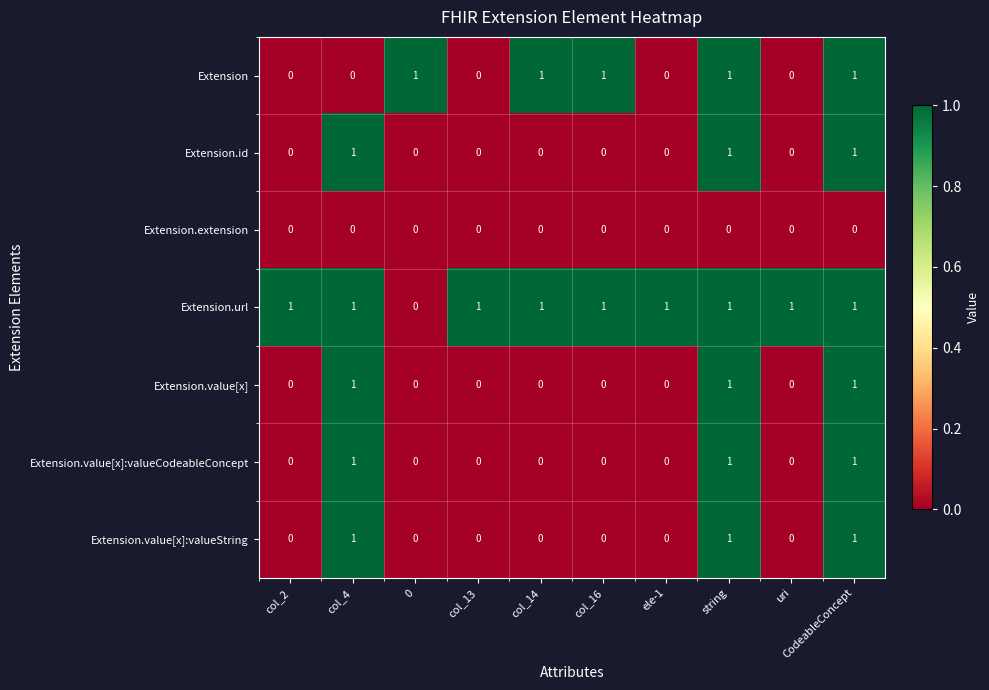

How many data points does each series have?

10